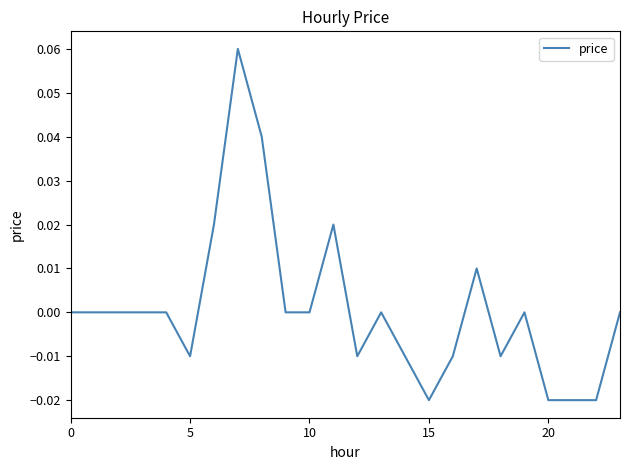

Does the chart have visible grid lines?

No